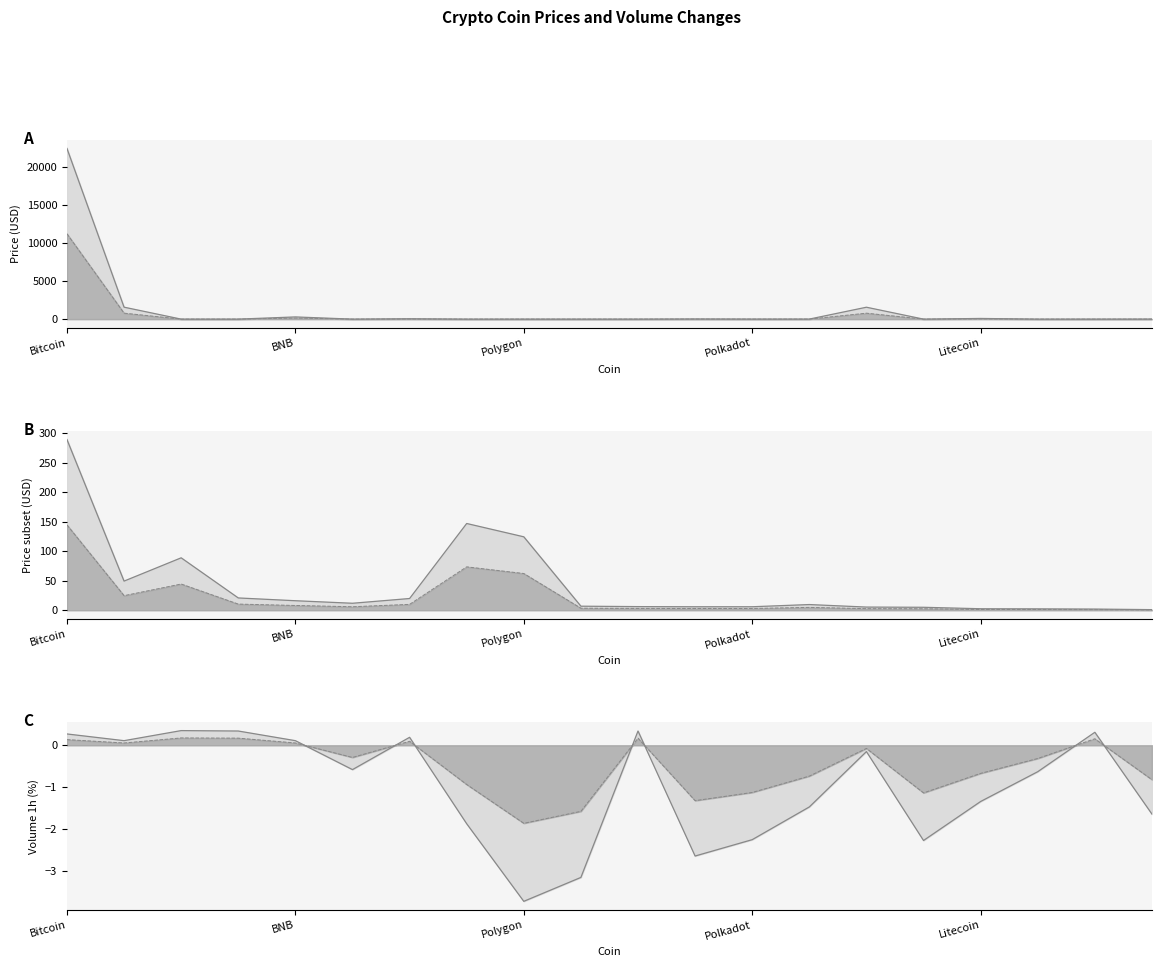

How many categories are shown in the chart?

20